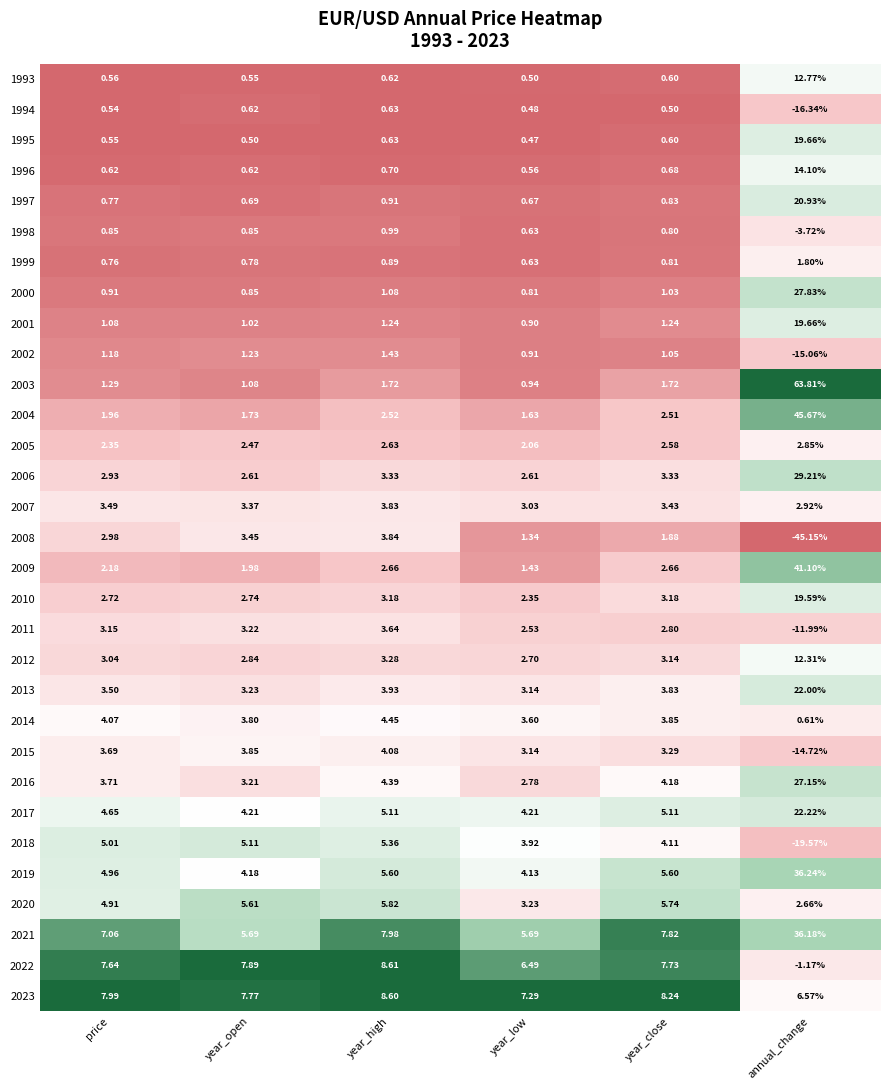

How many distinct data groups are displayed?

31